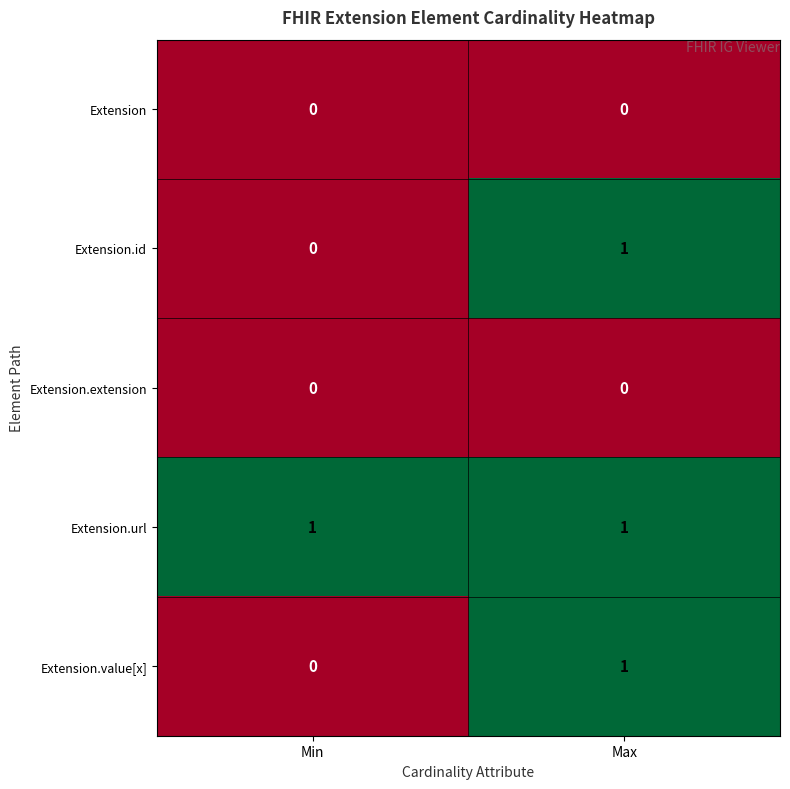

Reading left to right, transcribe all the data shown in this chart.

Extension: Min=0	Max=0
Extension.id: Min=0	Max=1
Extension.extension: Min=0	Max=0
Extension.url: Min=1	Max=1
Extension.value[x]: Min=0	Max=1